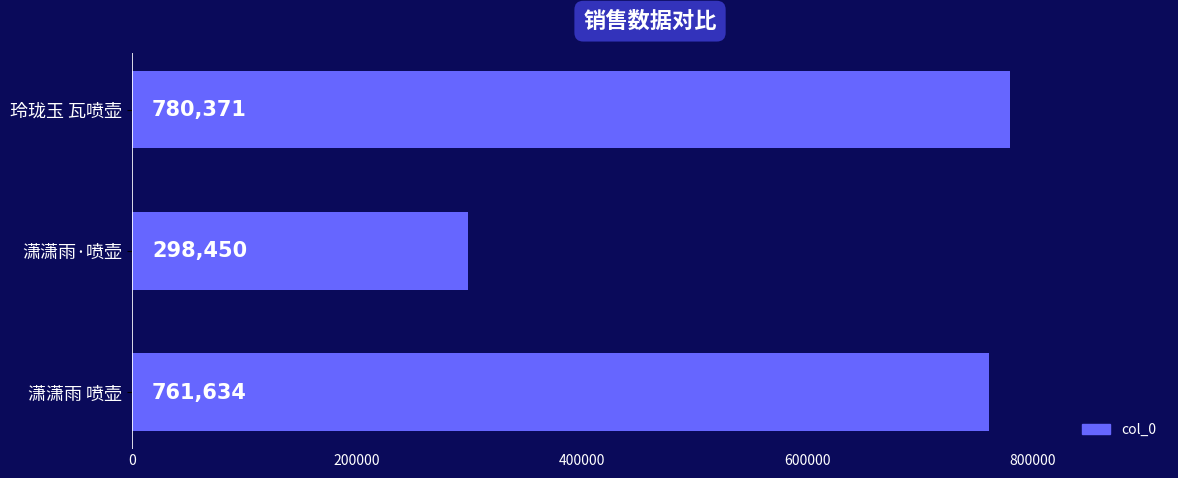

Count the number of categories in the chart.

3